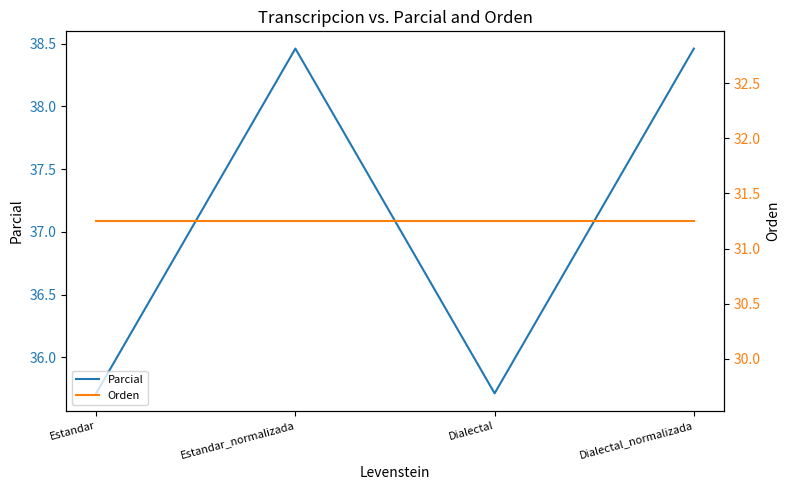

At how many categories does at least one series exceed 38?

2